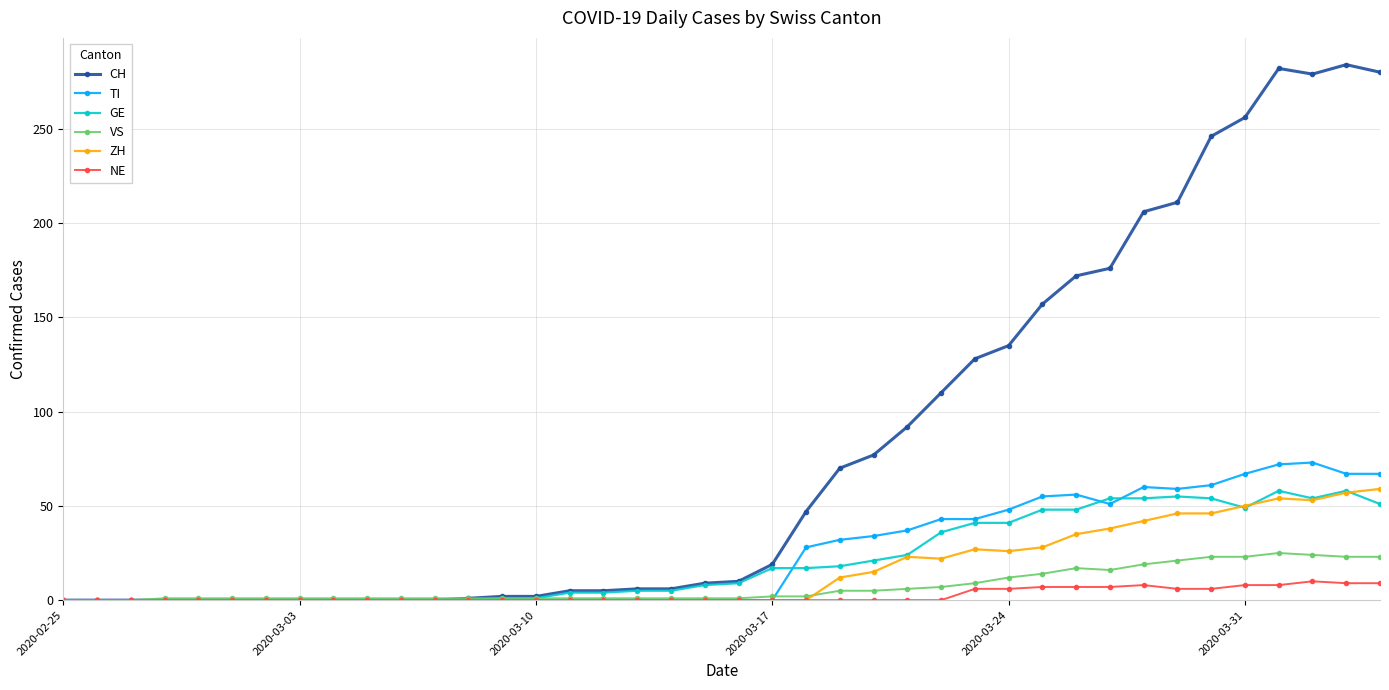

Which series has the largest range (max minus min)?

CH